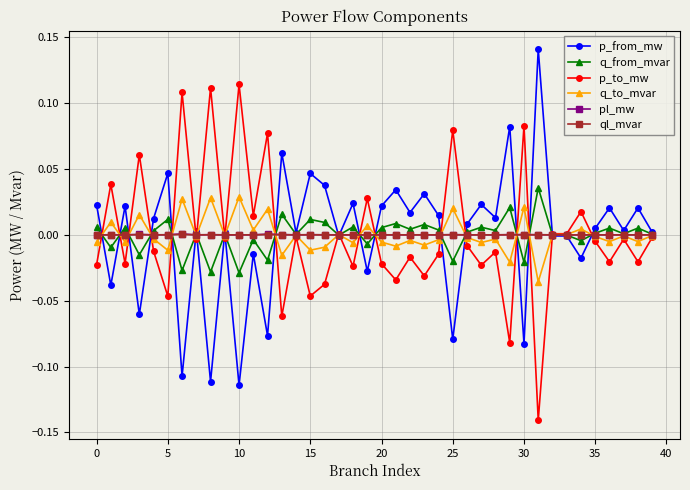

True or false: q_from_mvar has more than 0 points higher than both neighbors.

True